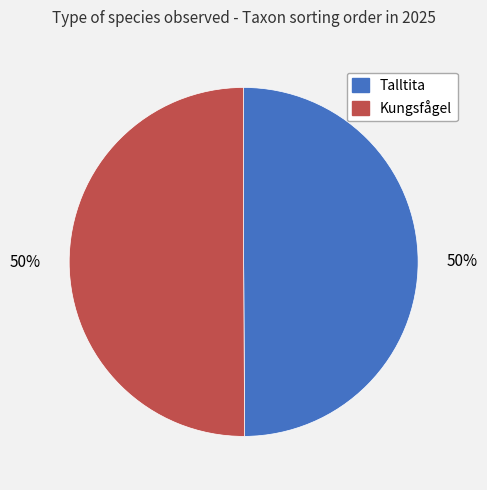

True or false: Talltita accounts for 50% of the total.

True